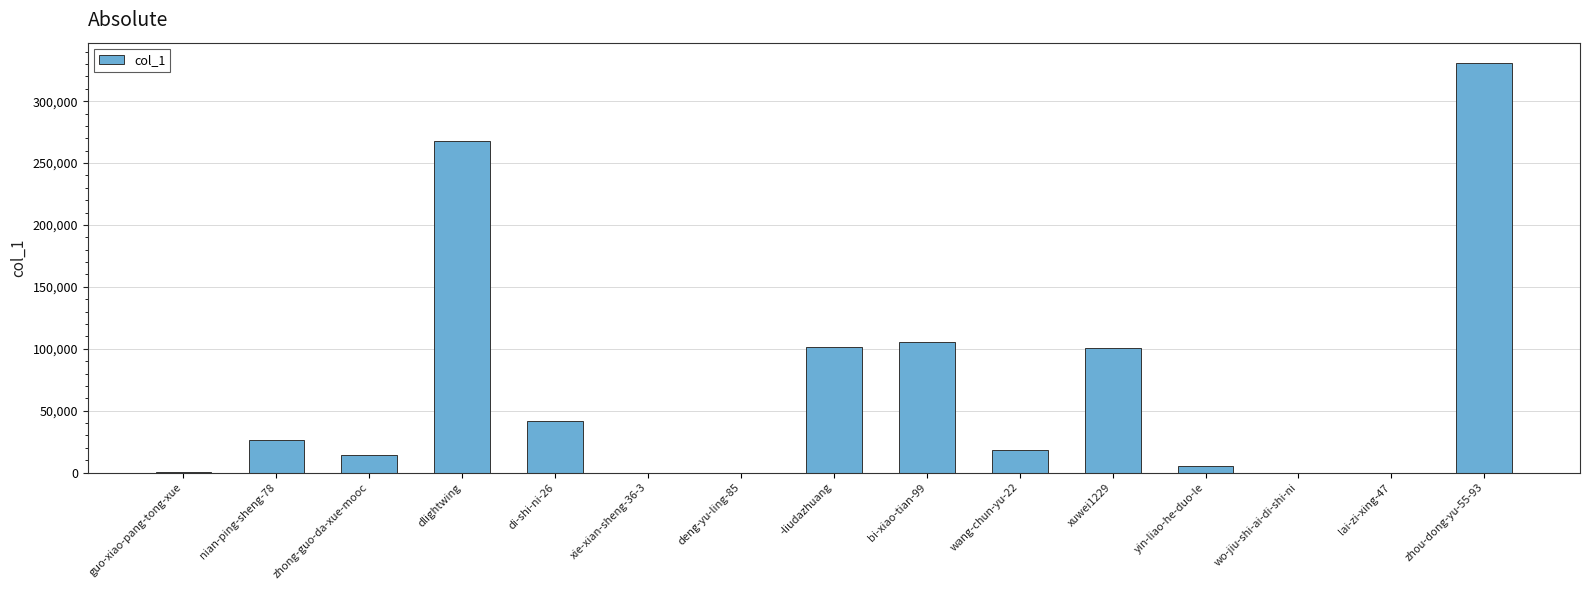

What value does the data have at dlightwing, to the nearest 50?

267400